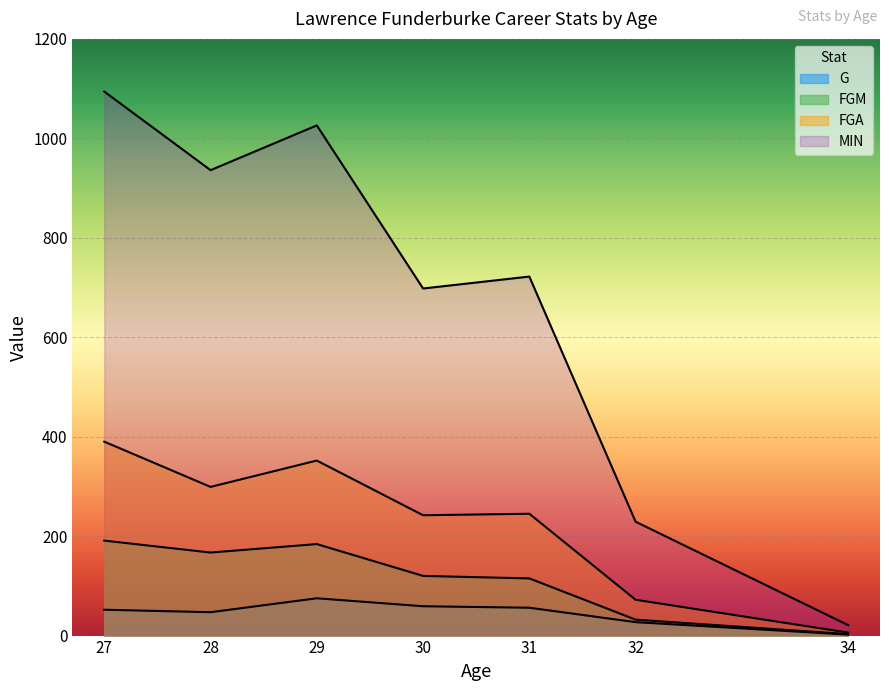

At which category is the sum across all series the highest?

27